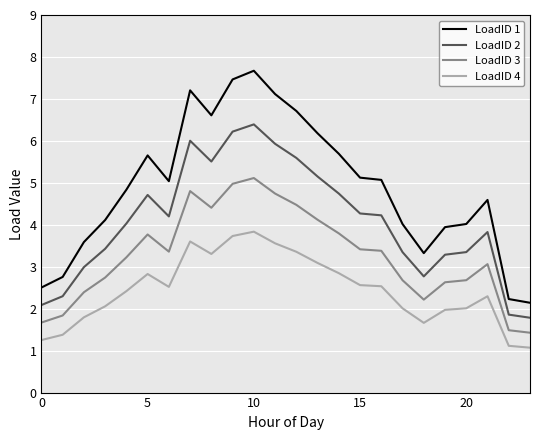

Does the chart have visible grid lines?

Yes